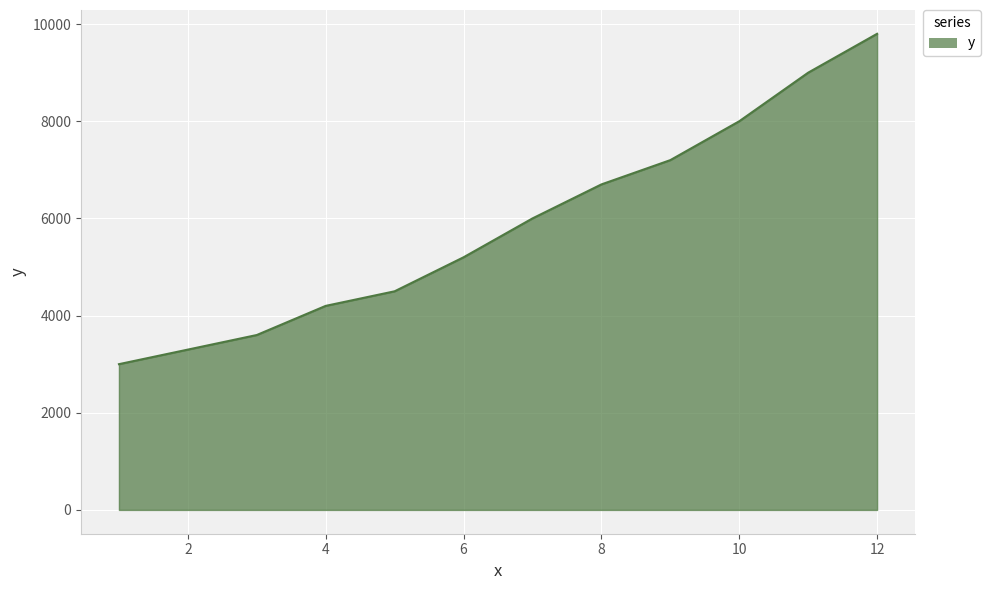

Does the chart display data point markers on the line(s)?

No